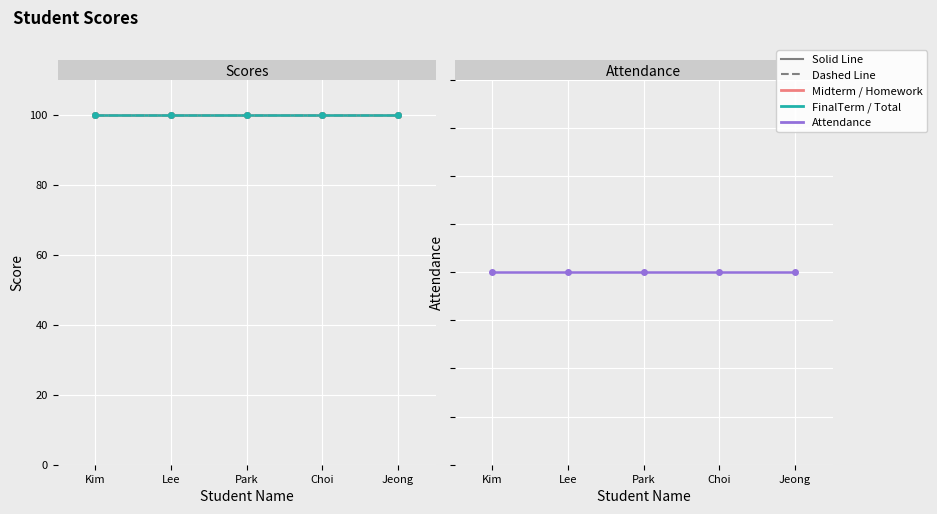

Rank the series at Jeong from highest to lowest value.

Midterm, FinalTerm, Homework, Total, Attendance